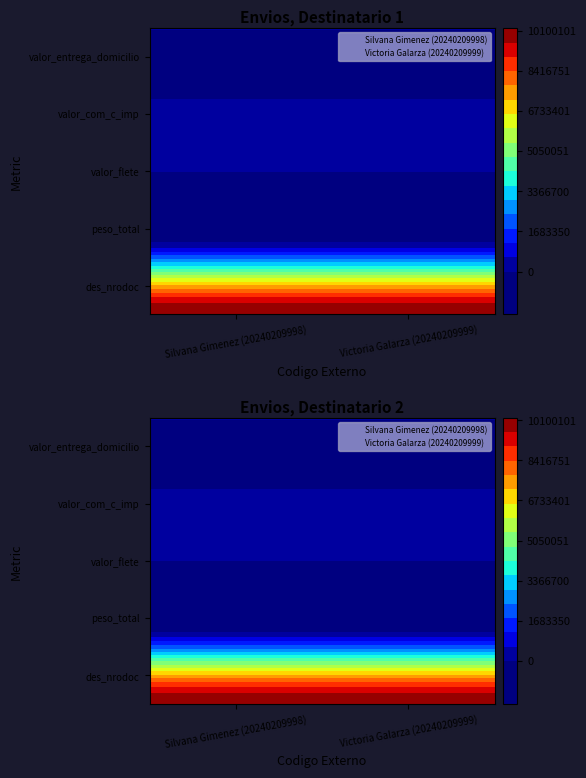

Which series has the largest total across all categories?

Victoria Galarza